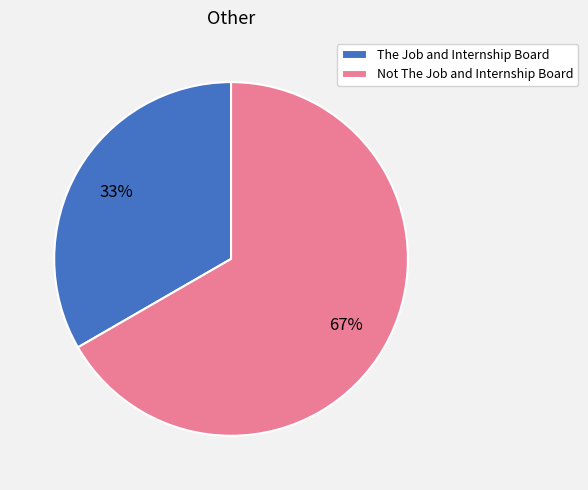

Which category accounts for the majority?

Not The Job and Internship Board